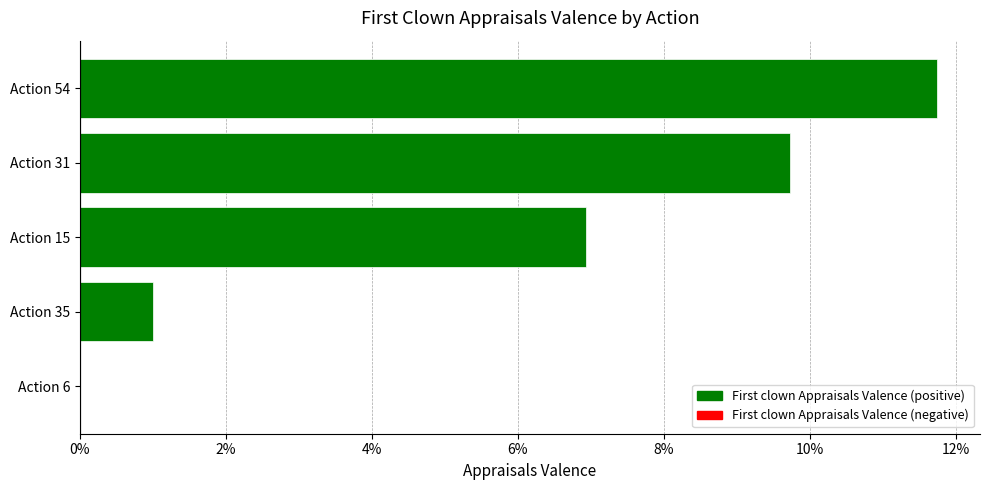

What is the maximum value shown in the chart?

0.1